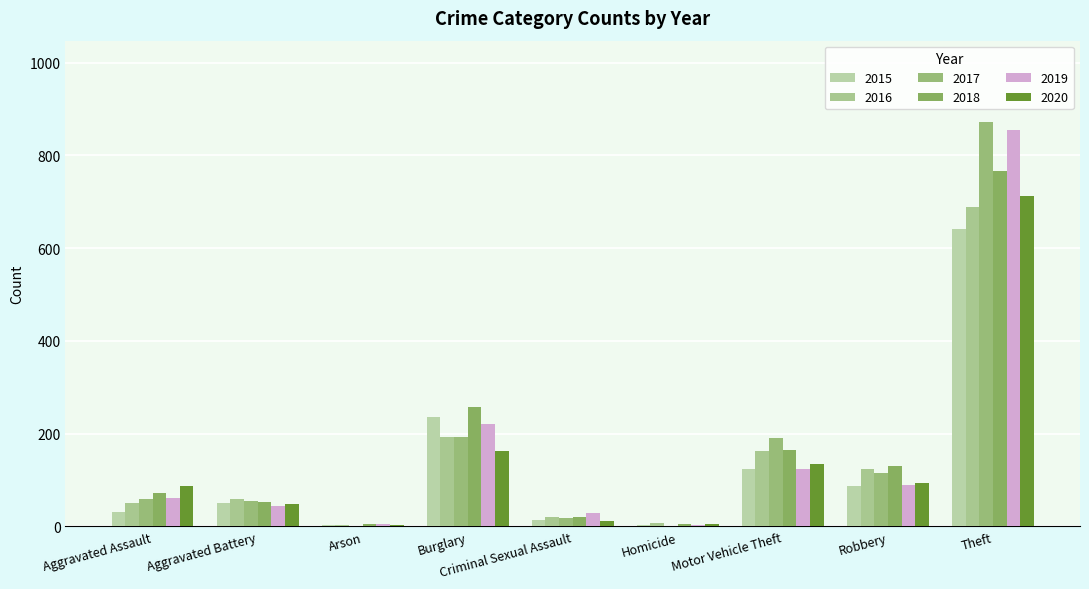

Are the bars horizontal?

No